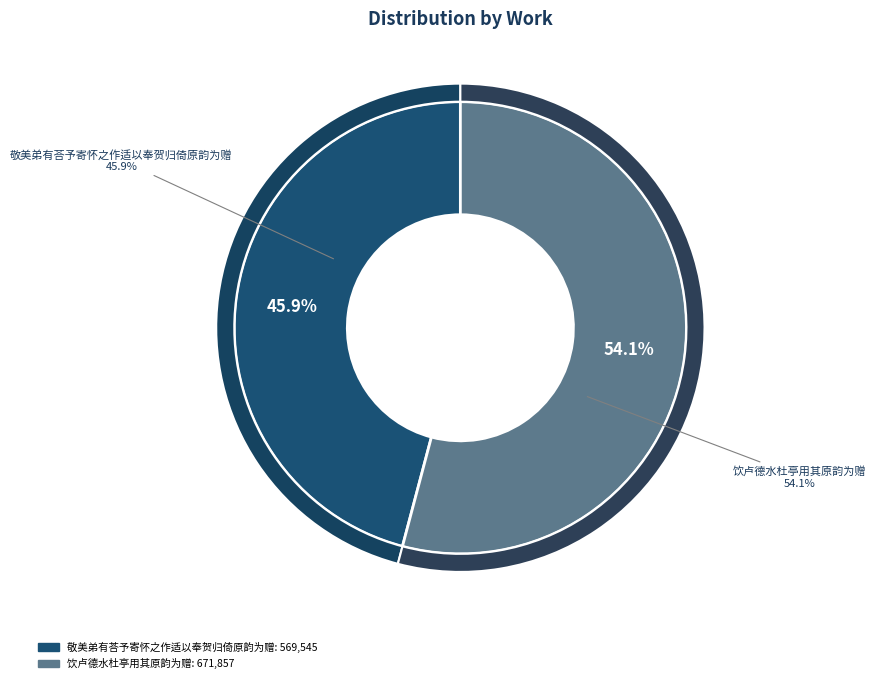

What is the change in value from 敬美弟有荅予寄怀之作适以奉贺归倚原韵为赠 to 饮卢德水杜亭用其原韵为赠?

+102312